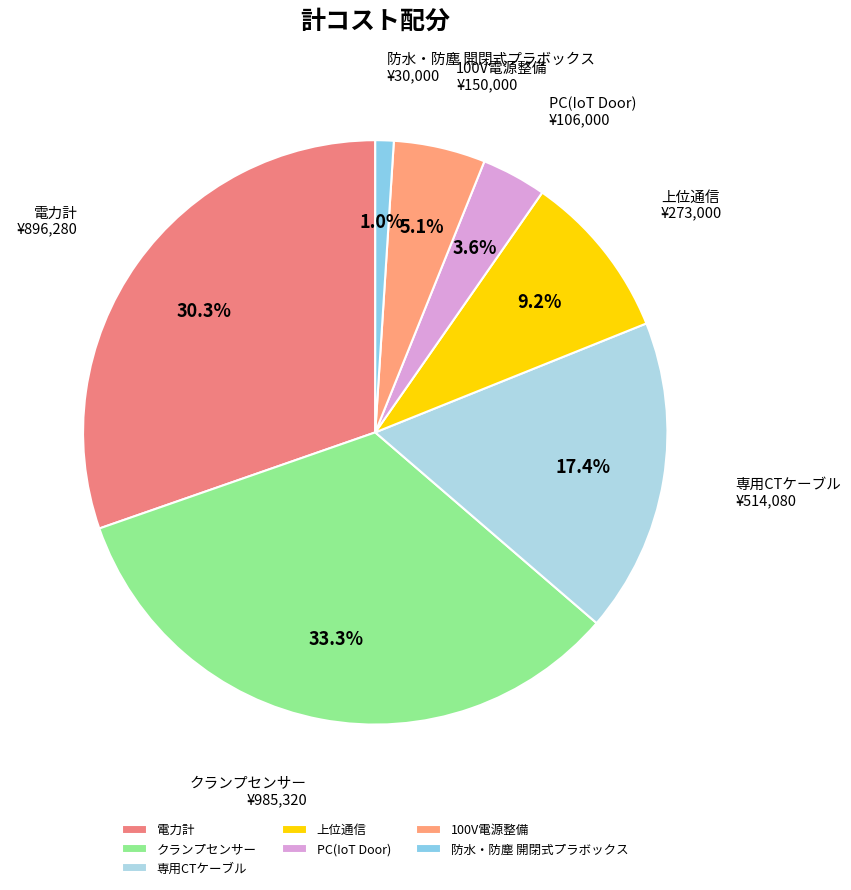

Is there any slice that represents more than half of the pie?

No